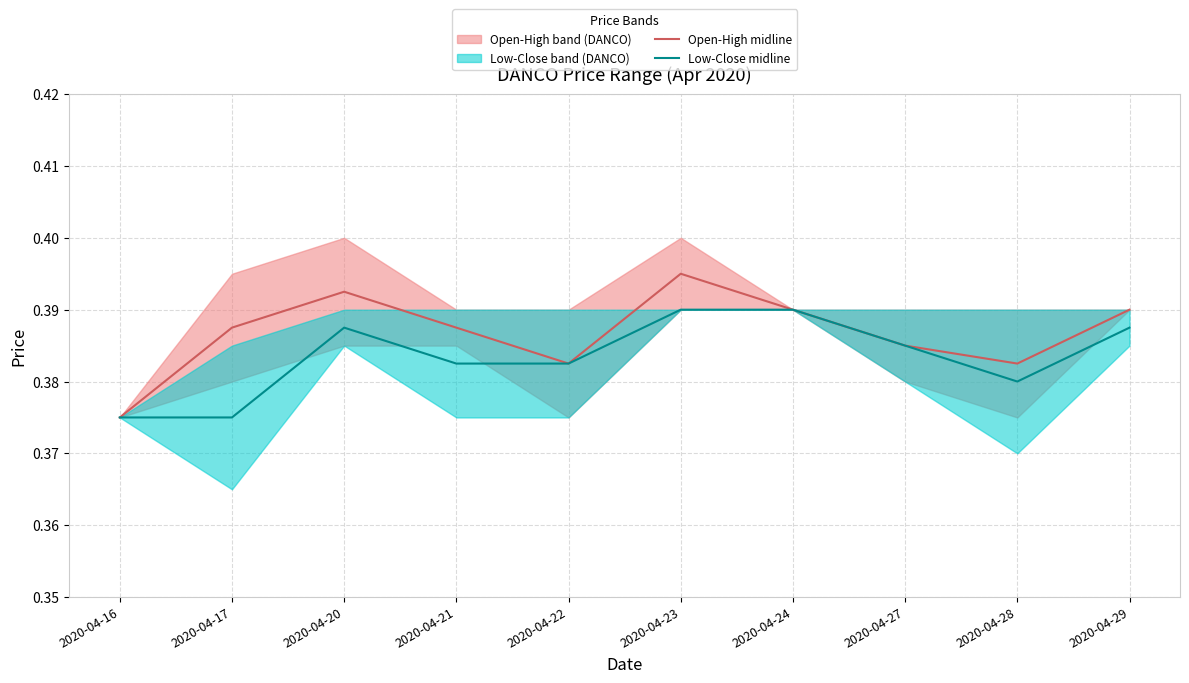

Reading left to right, transcribe all the data shown in this chart.

Open-High midline: 2020-04-16=0.4	2020-04-17=0.4	2020-04-20=0.4	2020-04-21=0.4	2020-04-22=0.4	2020-04-23=0.4	2020-04-24=0.4	2020-04-27=0.4	2020-04-28=0.4	2020-04-29=0.4
Low-Close midline: 2020-04-16=0.4	2020-04-17=0.4	2020-04-20=0.4	2020-04-21=0.4	2020-04-22=0.4	2020-04-23=0.4	2020-04-24=0.4	2020-04-27=0.4	2020-04-28=0.4	2020-04-29=0.4